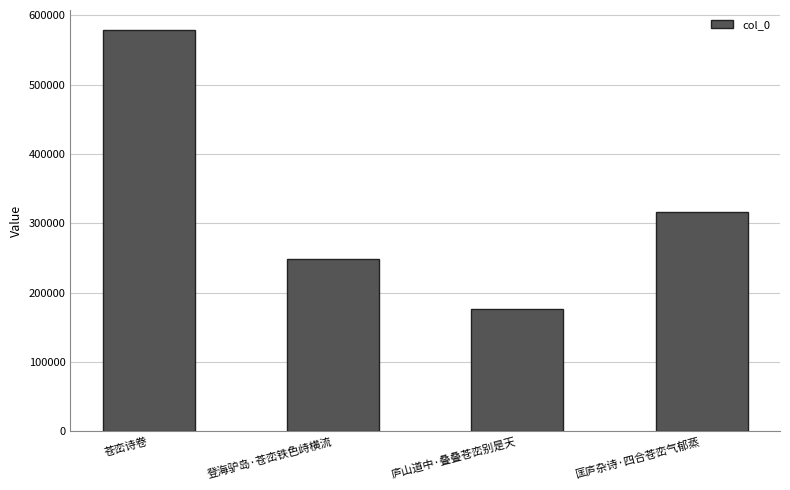

List the labels in order of value, largest first.

苍峦诗卷, 匡庐杂诗·四合苍峦气郁蒸, 登海驴岛·苍峦铁色歭横流, 庐山道中·叠叠苍峦别是天